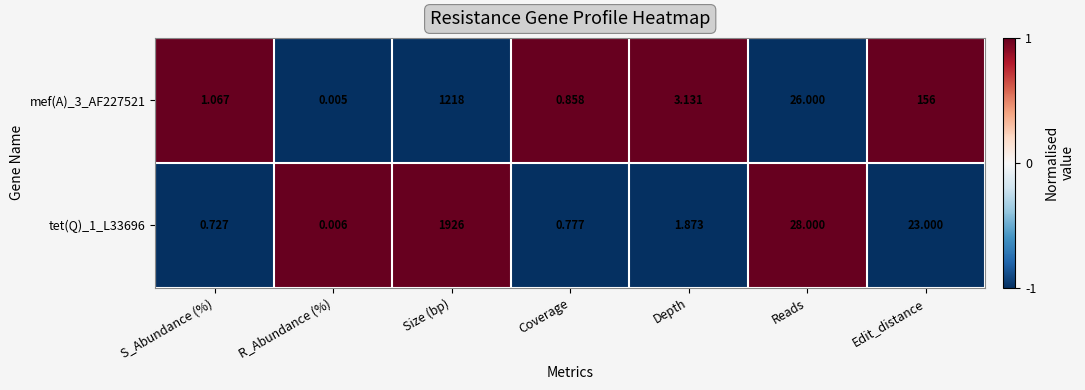

Which category has the highest value in the tet(Q)_1_L33696 series?

Size (bp)